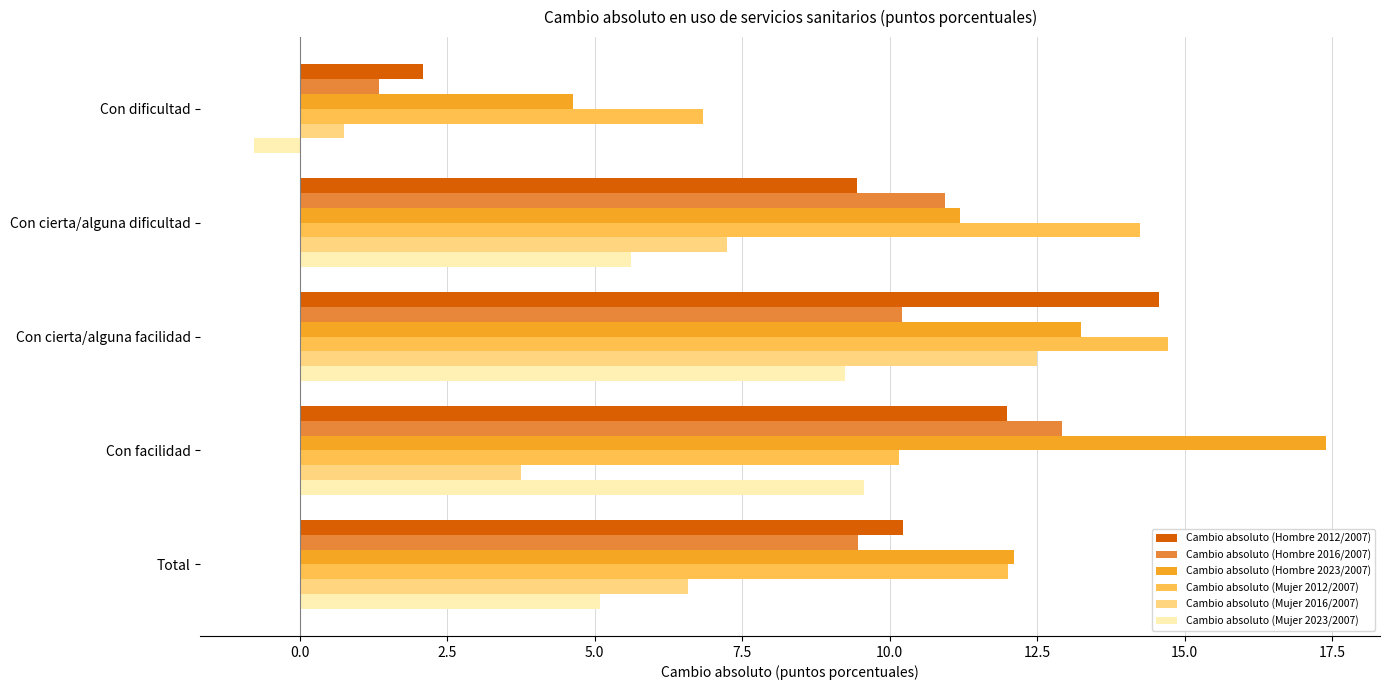

Rank the categories by Cambio absoluto (Mujer 2016/2007) value from lowest to highest.

Con dificultad, Con facilidad, Total, Con cierta/alguna dificultad, Con cierta/alguna facilidad